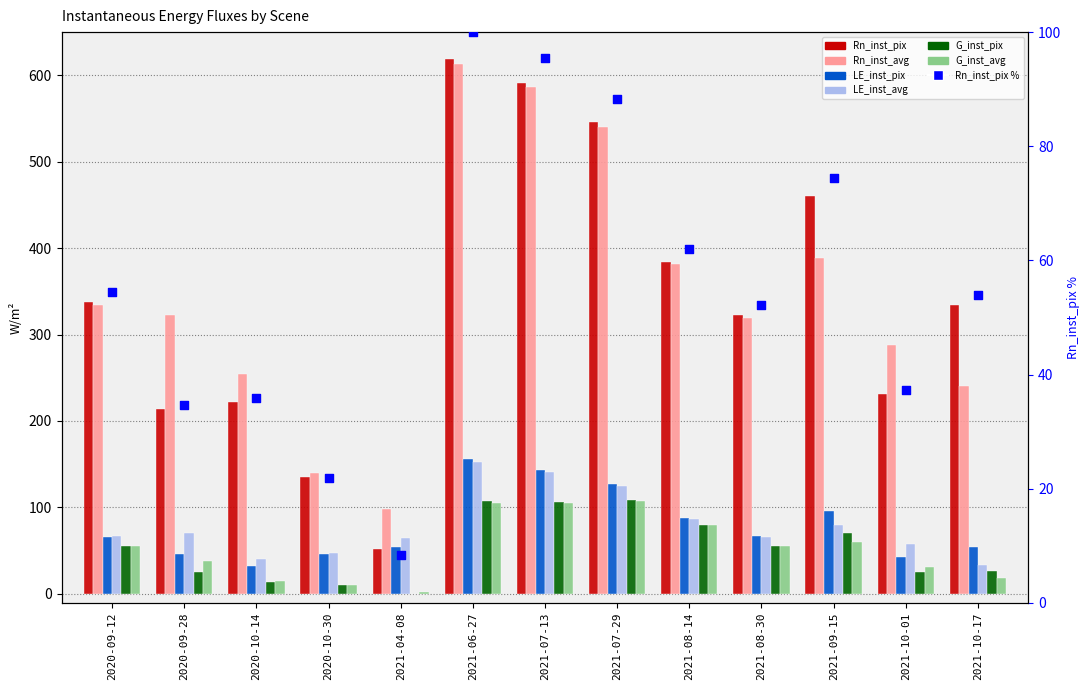

Which series contains the lowest Y value?

G_inst_pix